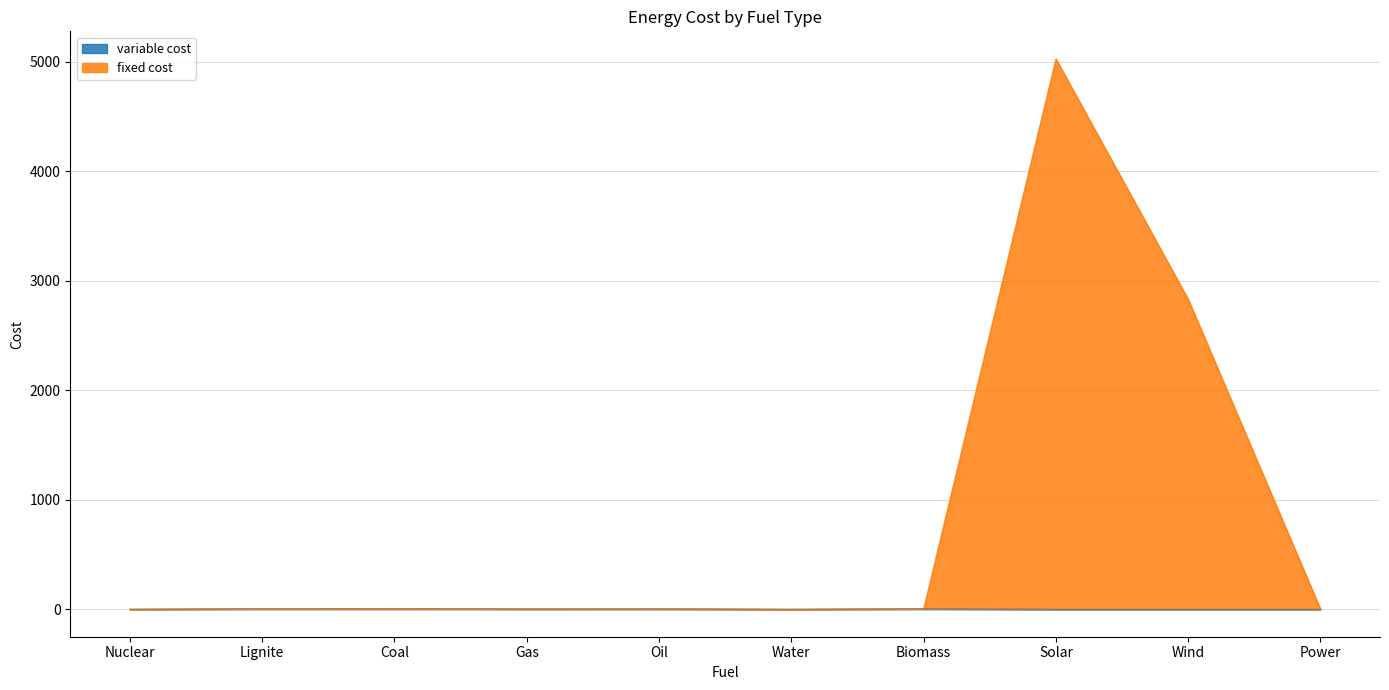

Which series has the largest total across all categories?

fixed cost